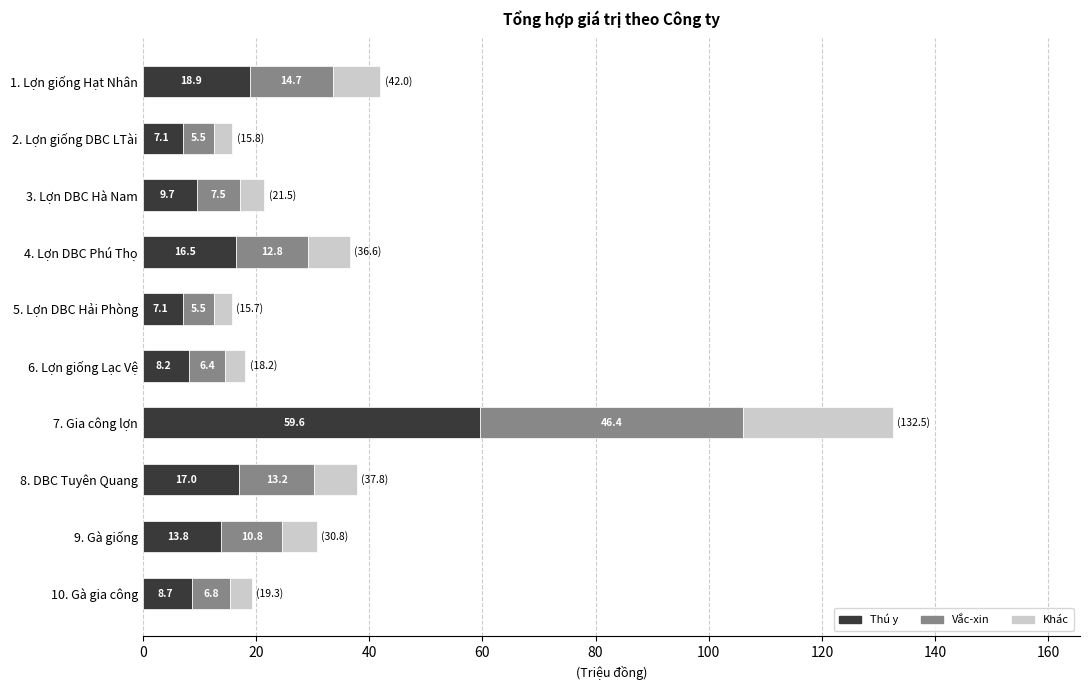

At which category is the sum across all series the highest?

7. Gia công lợn